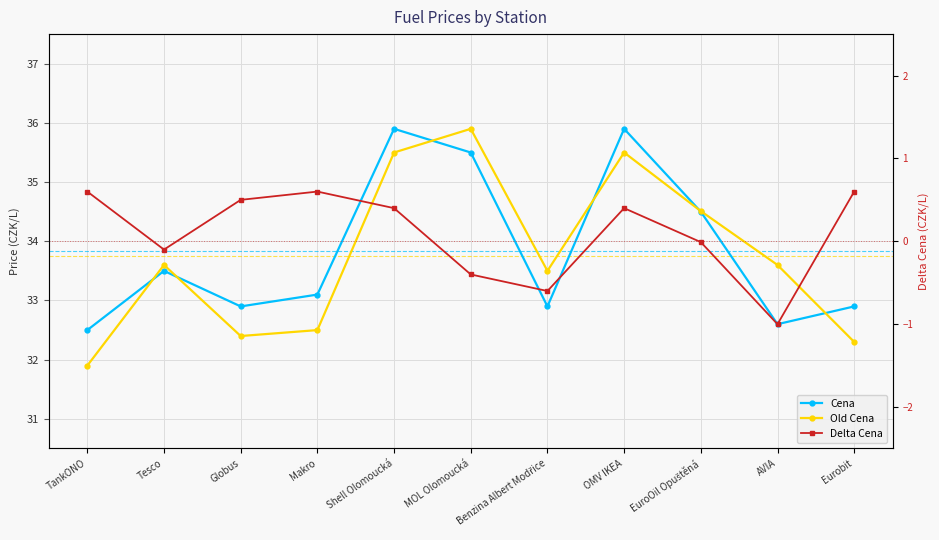

In Delta Cena, how many points are lower than both neighbors (excluding endpoints)?

3